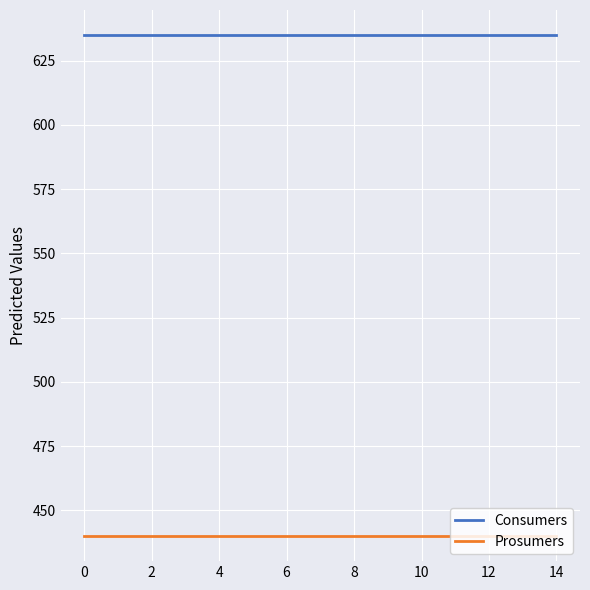

What is the sum of all Prosumers values?

6600